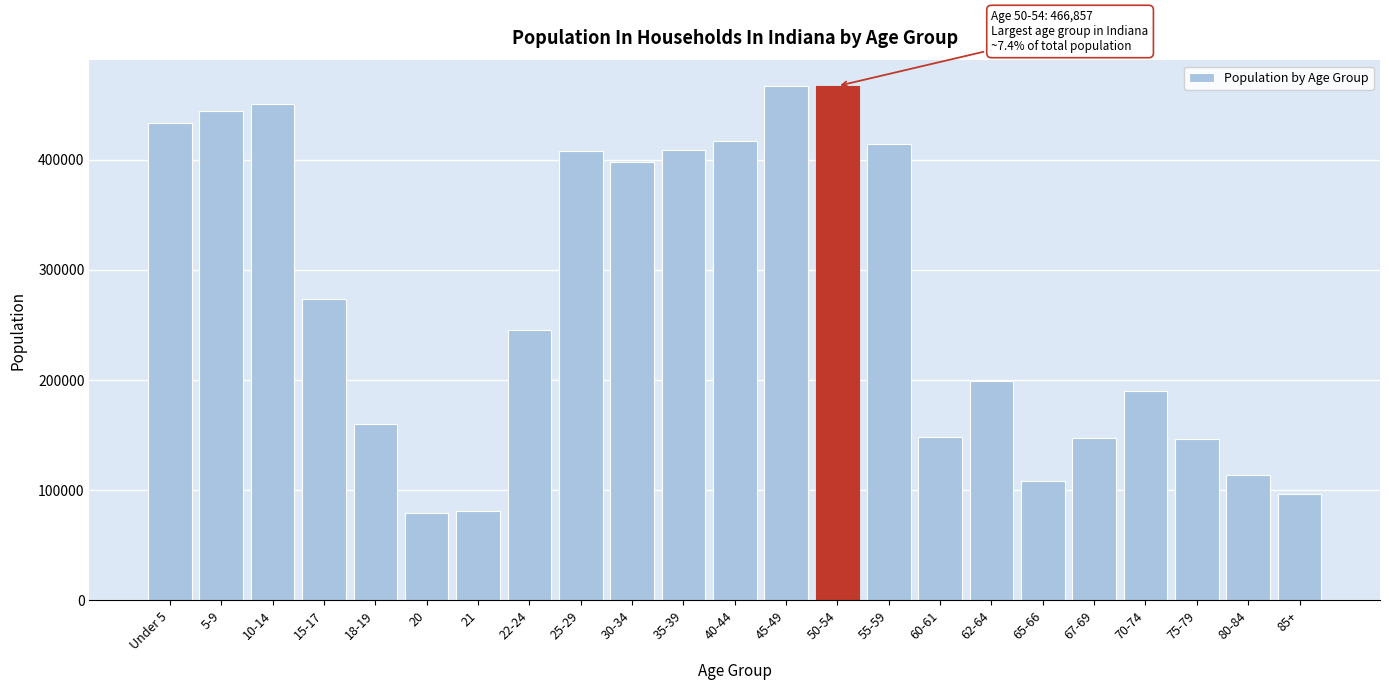

What is the label of the 13th bar from the right?

35-39